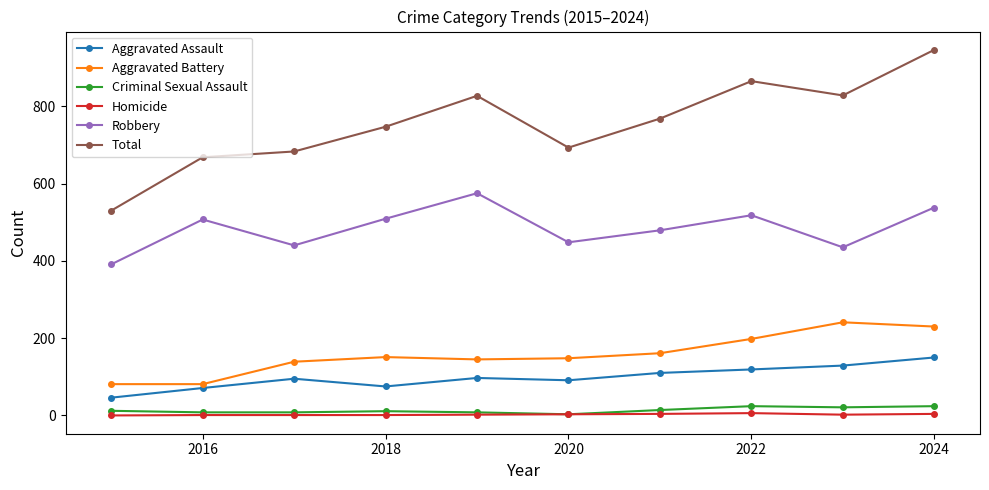

Which series has the widest spread of values?

Total